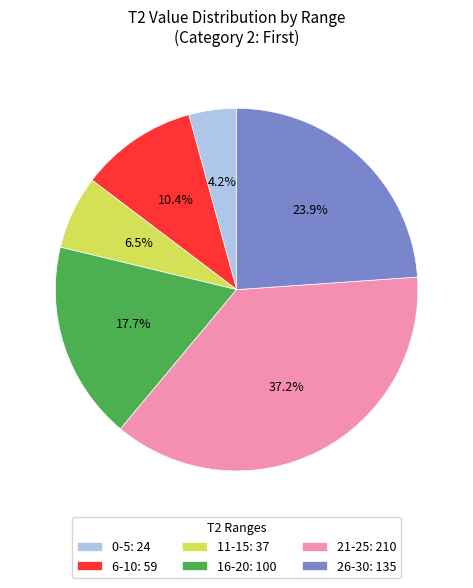

Which slice is the largest?

21-25: 210